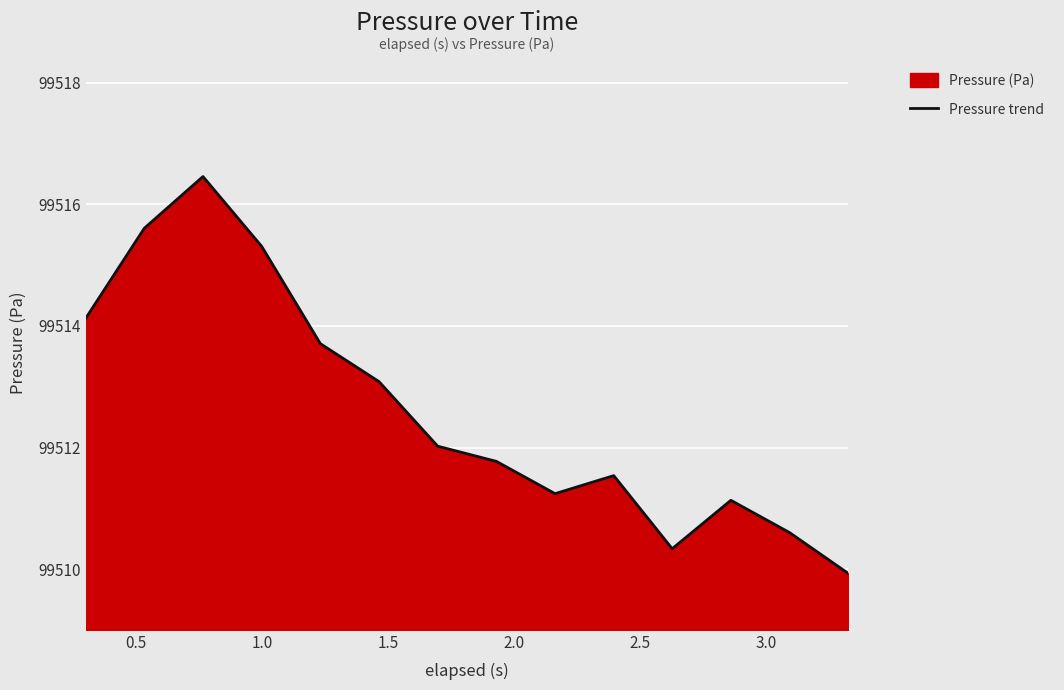

What is the maximum value shown in the chart?

99516.5